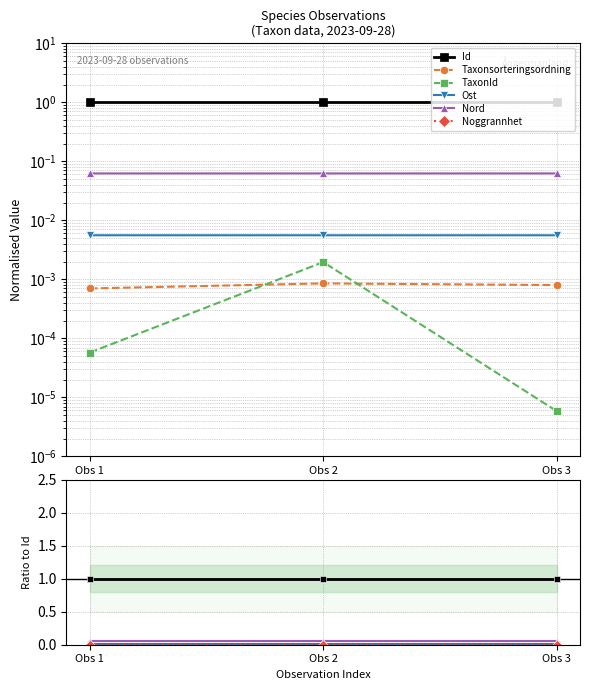

At which label does Ost reach its minimum?

Obs 3